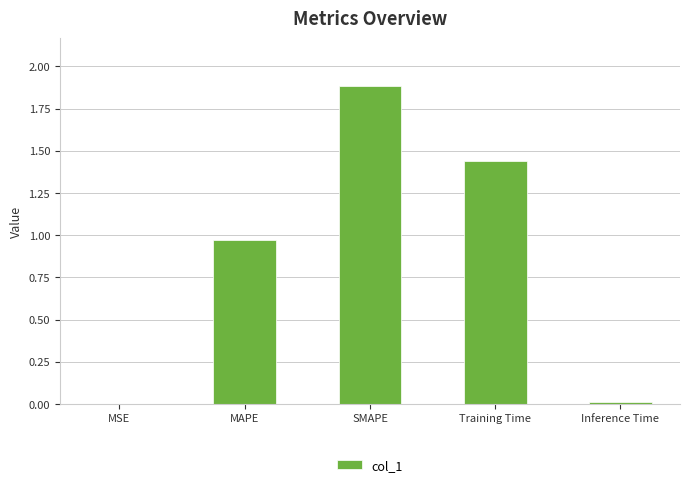

What is the sum of all values?

4.3